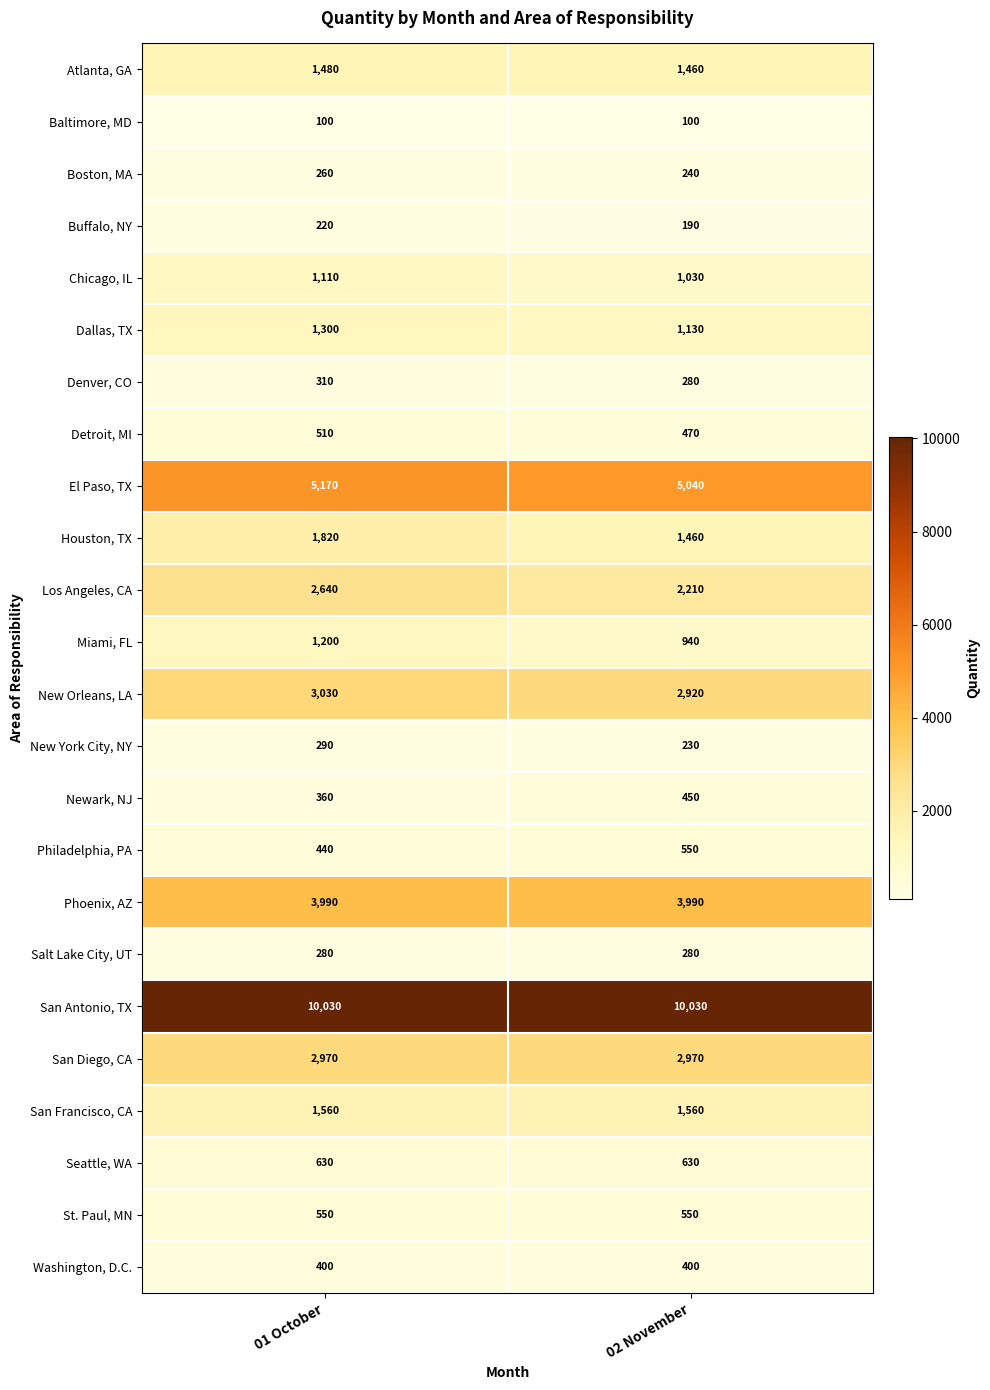

The value of El Paso, TX at 01 October is 5170. True or false?

True